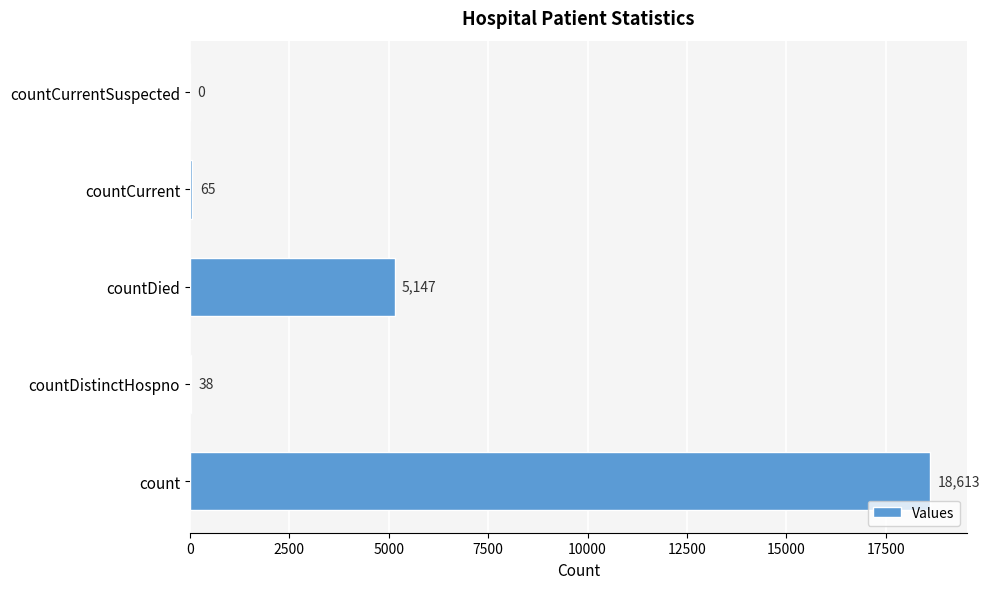

What is the sum of all values?

23863